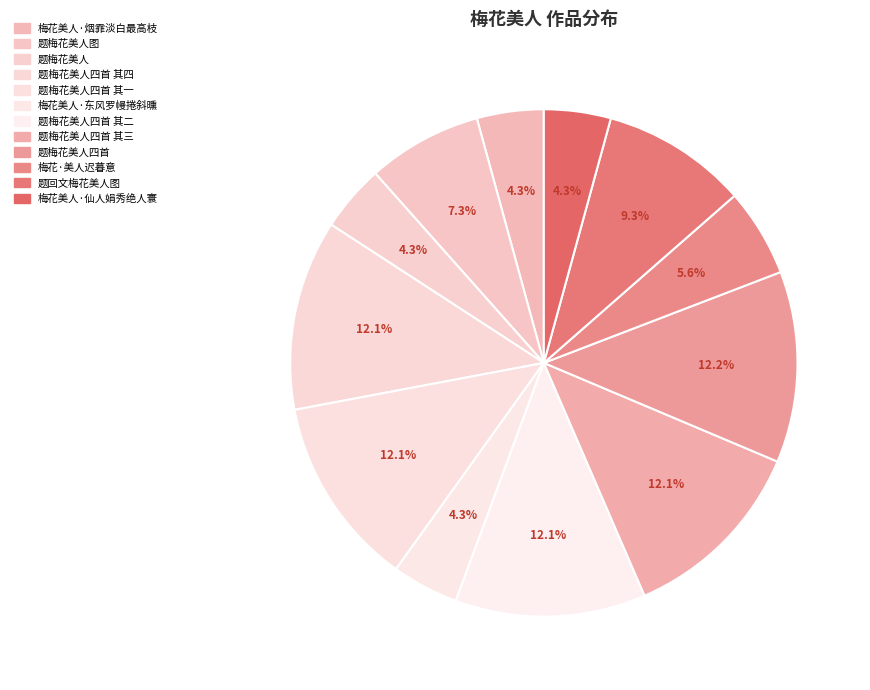

How many segments does this pie chart have?

12